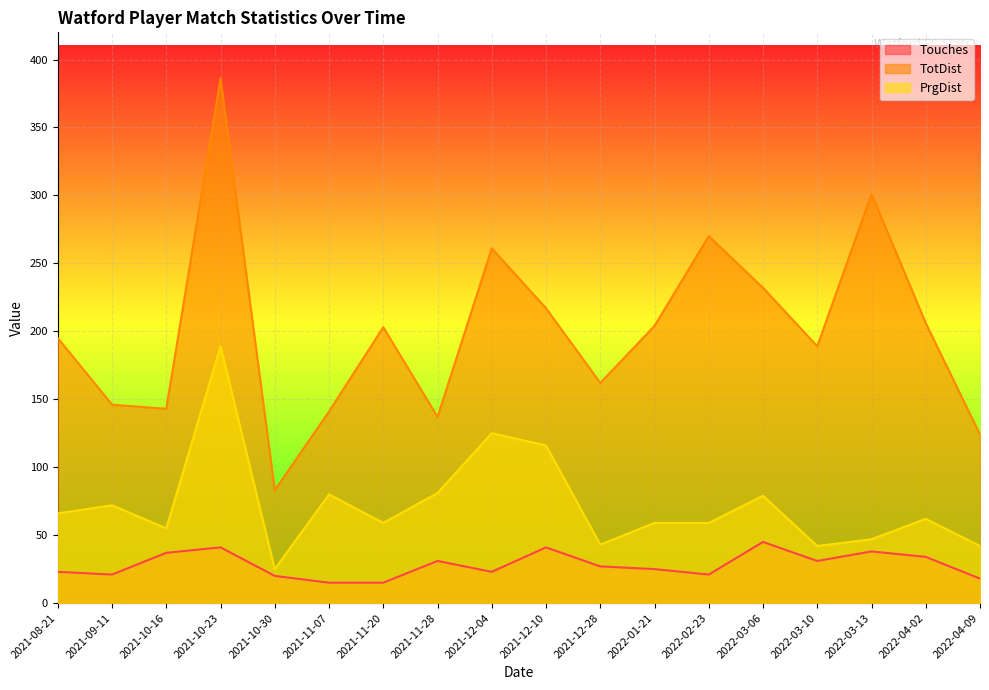

Rank the series by their maximum value, from lowest to highest.

Touches, PrgDist, TotDist